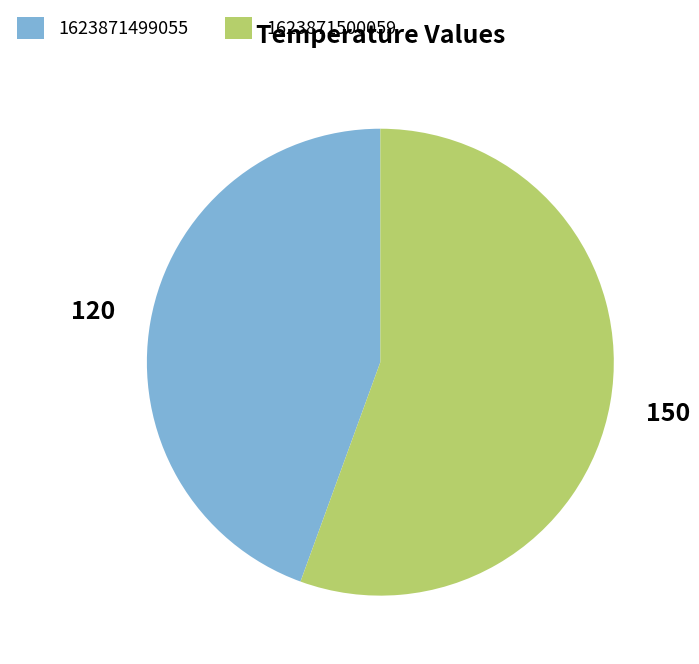

What is the ratio of the value at 1623871499055 to the value at 1623871500059?

0.8